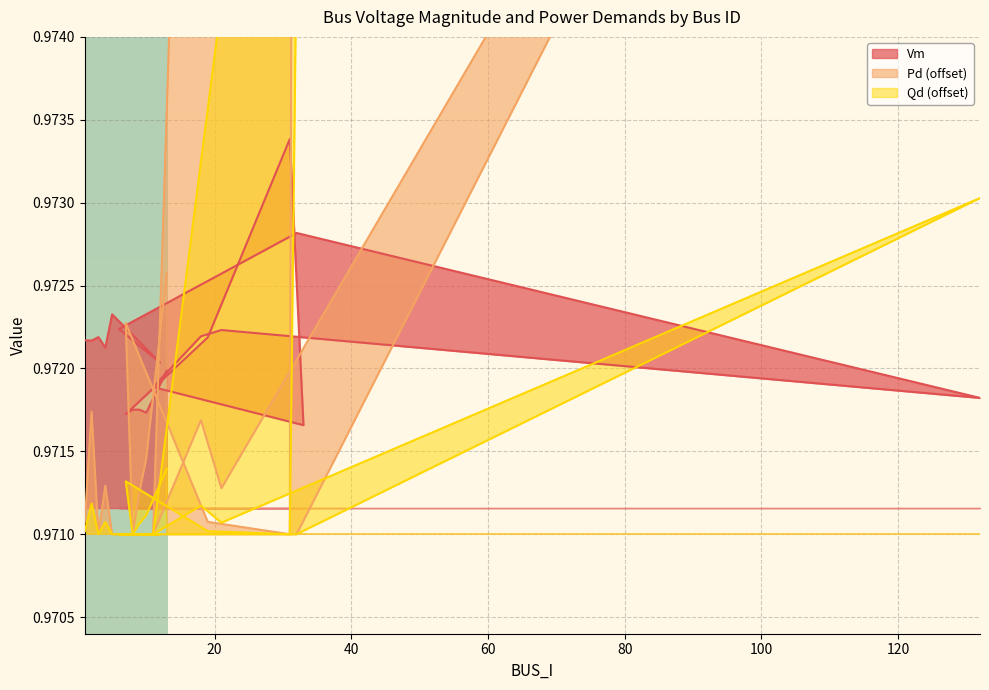

Which series has the largest total across all categories?

Qd